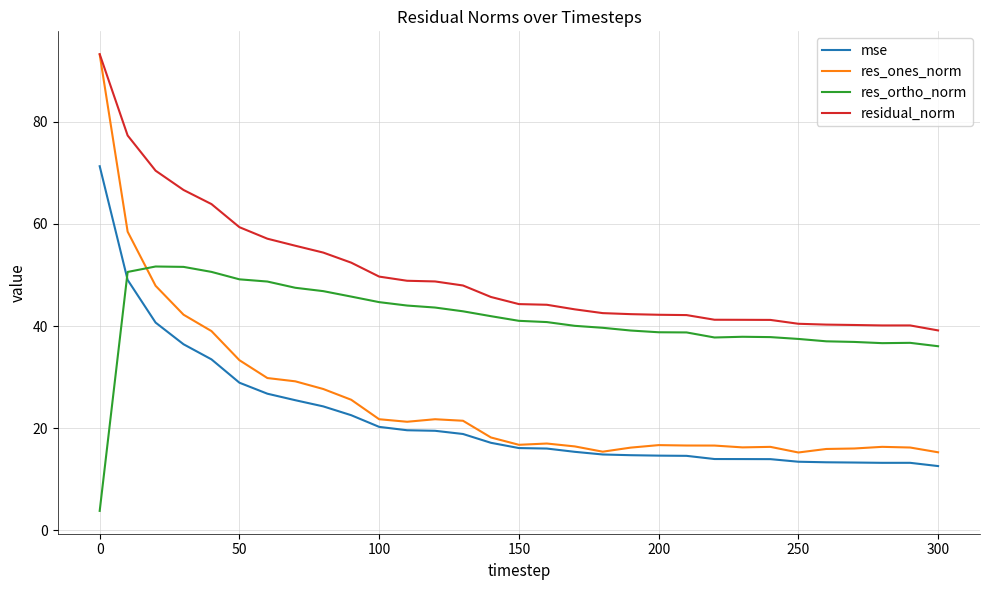

Which series has the widest spread of values?

res_ones_norm